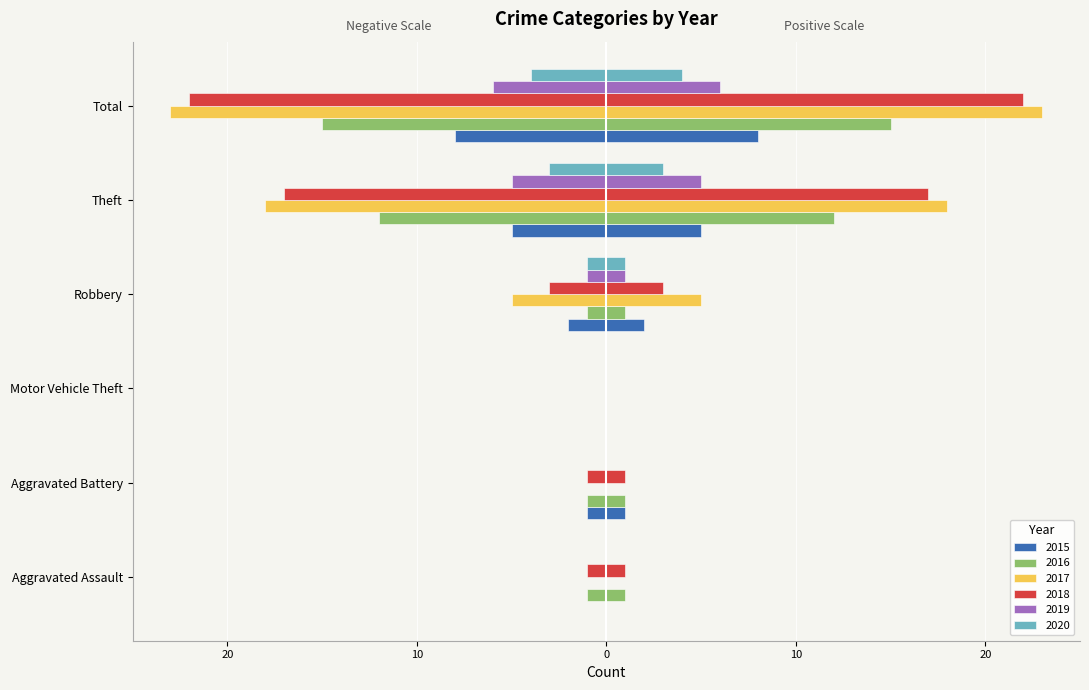

What is the total value across all series at Theft?

-60